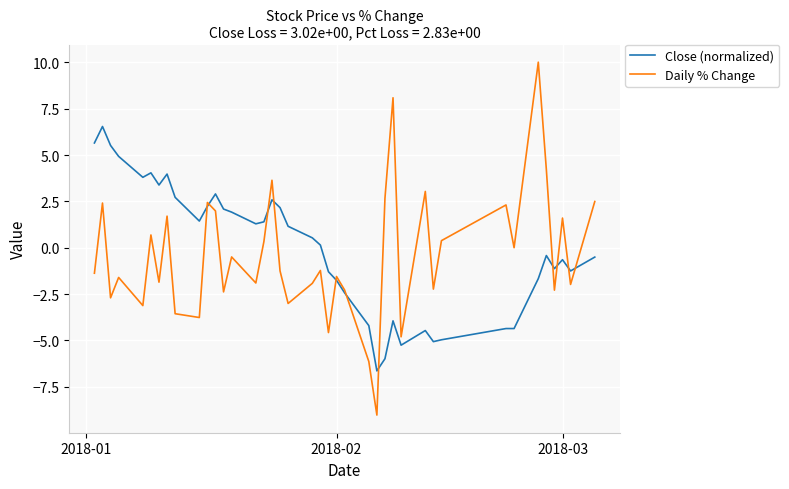

What is the greatest value displayed?

10.0